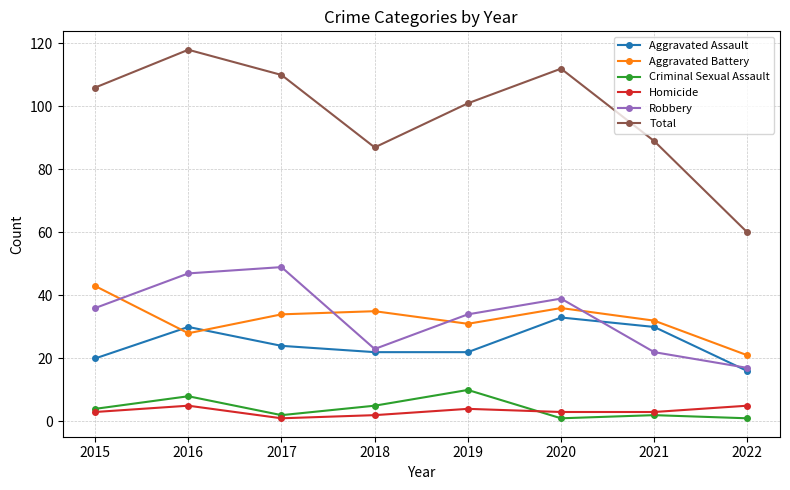

What is the approximate value of Criminal Sexual Assault at 2018?

5